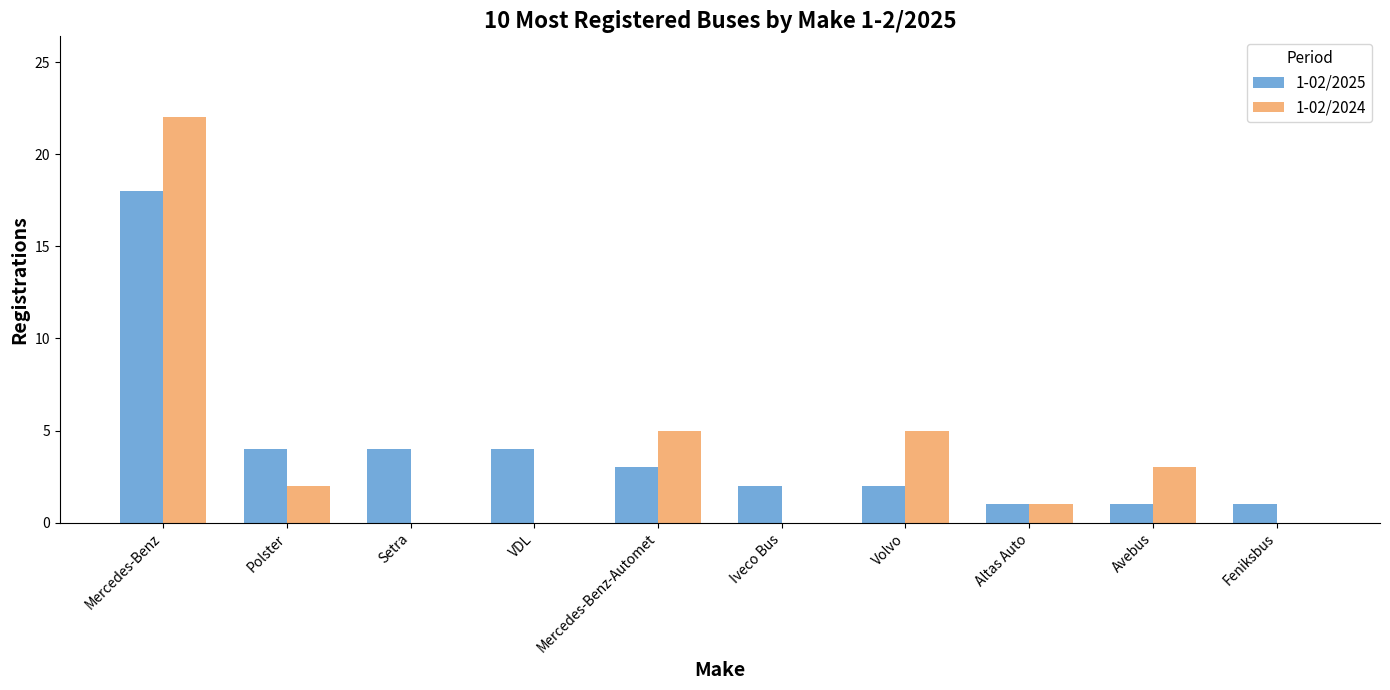

What is the total value across all series at Polster?

6